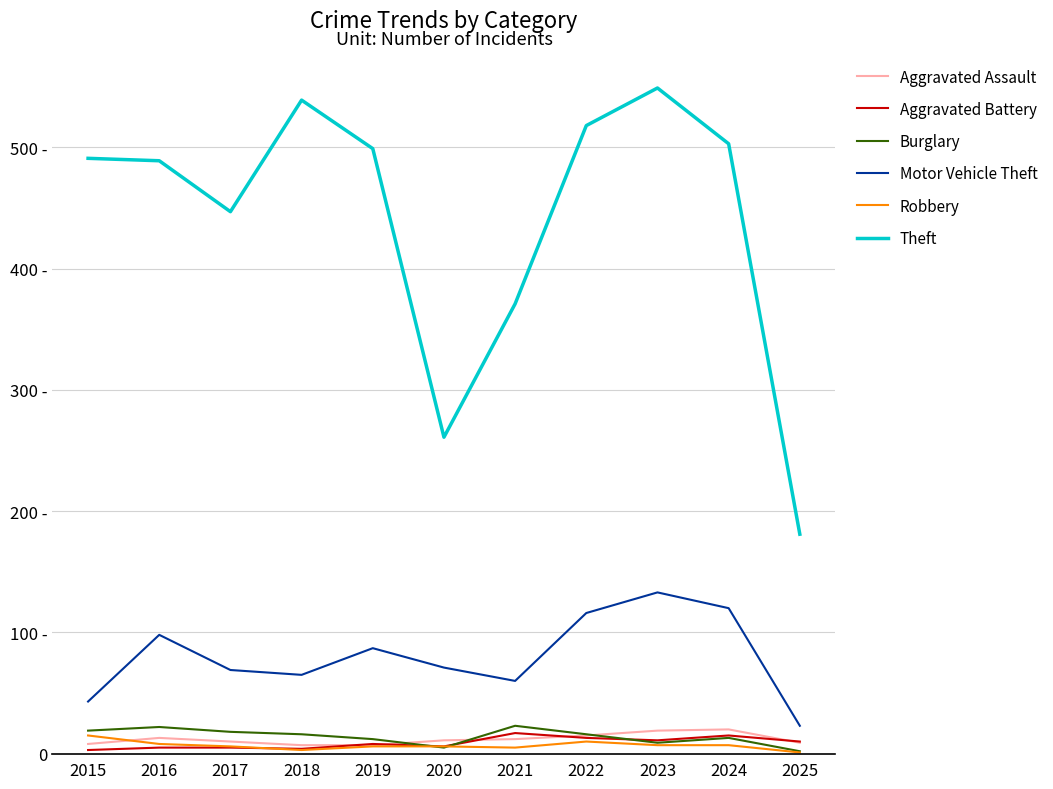

What are all the series names shown in the legend?

Aggravated Assault, Aggravated Battery, Burglary, Motor Vehicle Theft, Robbery, Theft